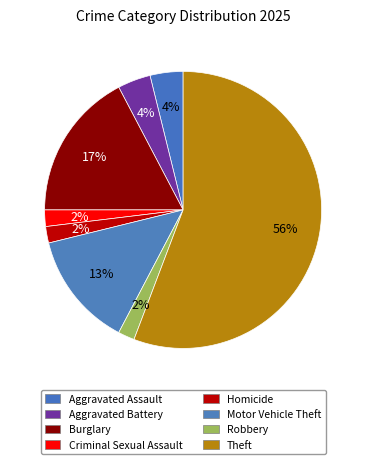

How many segments does this pie chart have?

8